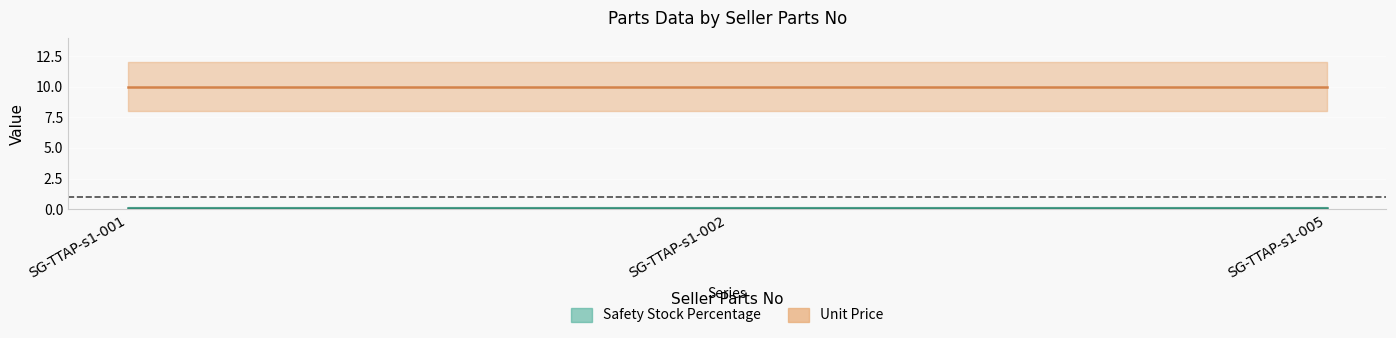

What is the sum of all Safety Stock Percentage values?

0.3